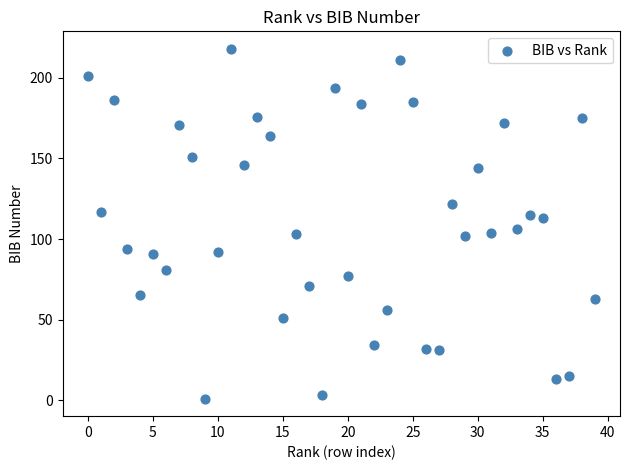

Count the number of points in this scatter plot.

40